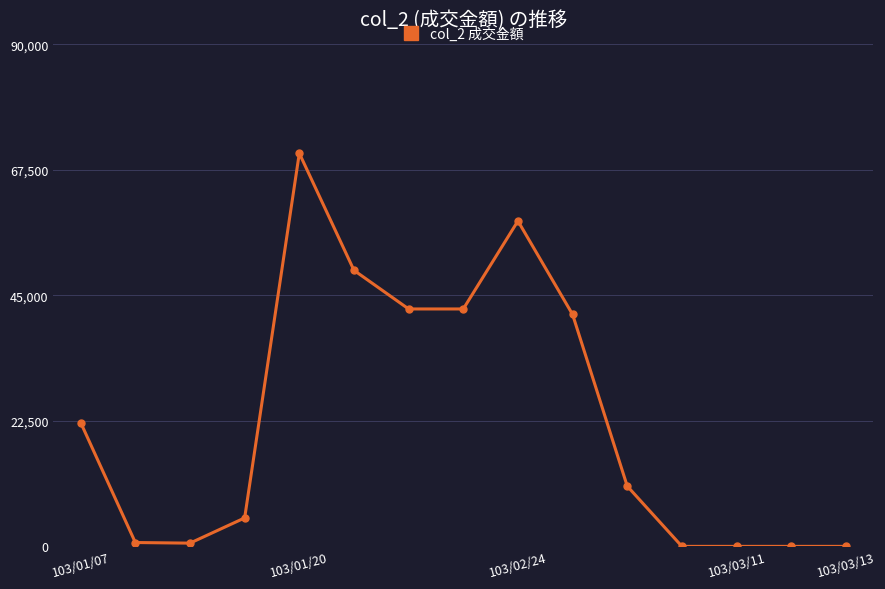

What is the difference between the maximum and minimum values?

70490